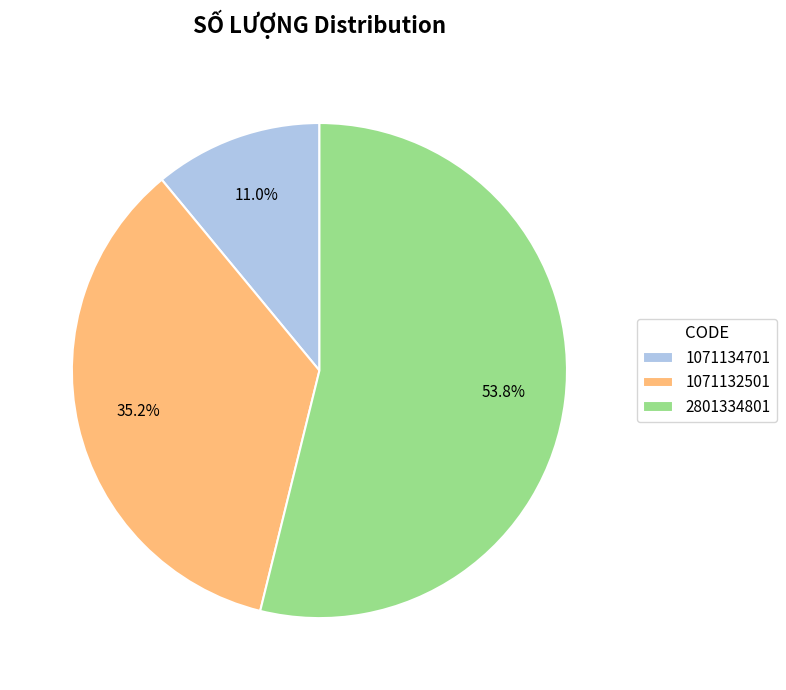

Between 2801334801 and 1071132501, which is larger?

2801334801